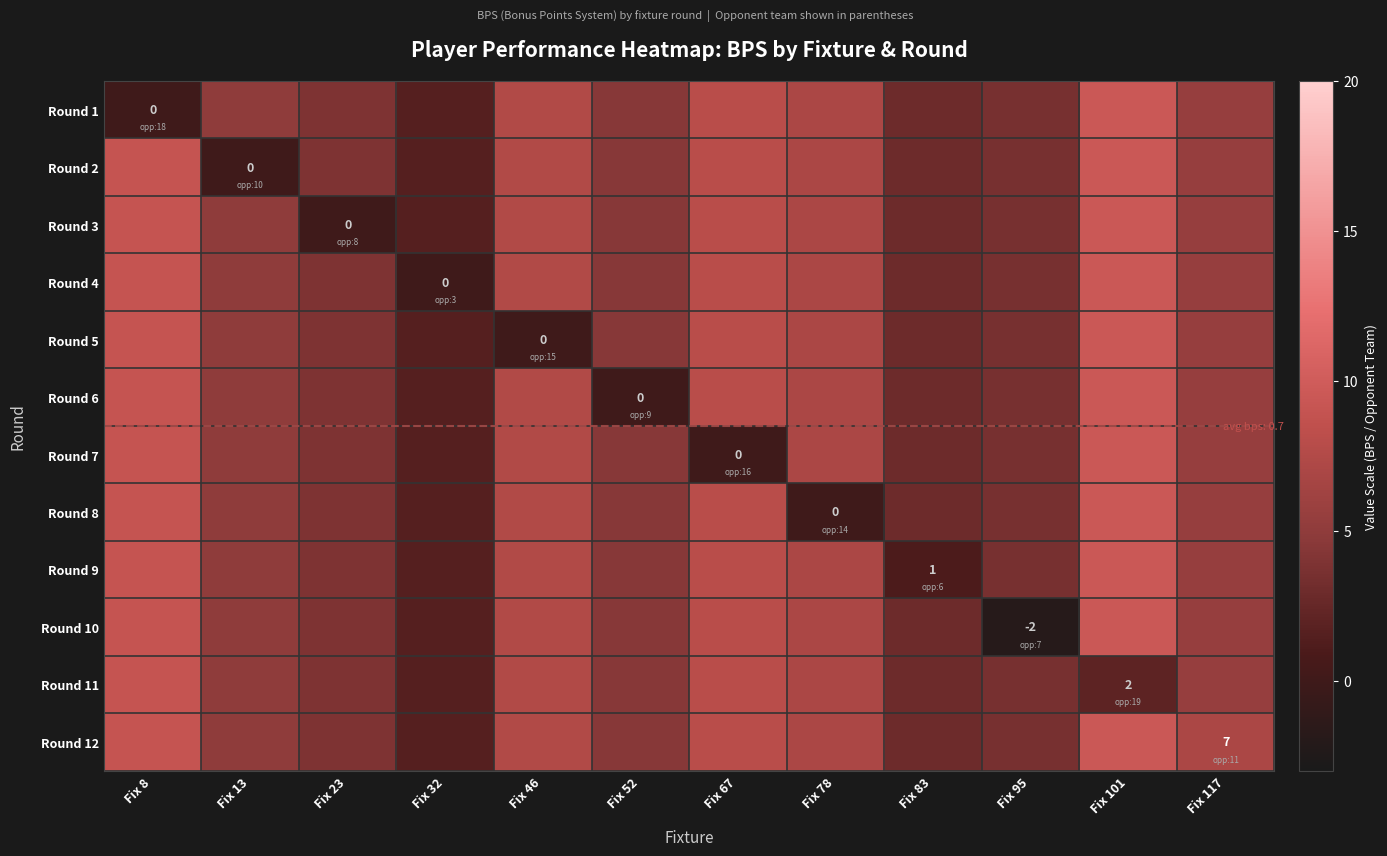

What is the sum of the Round 6 values at Fix 67 and Fix 78?

15.0